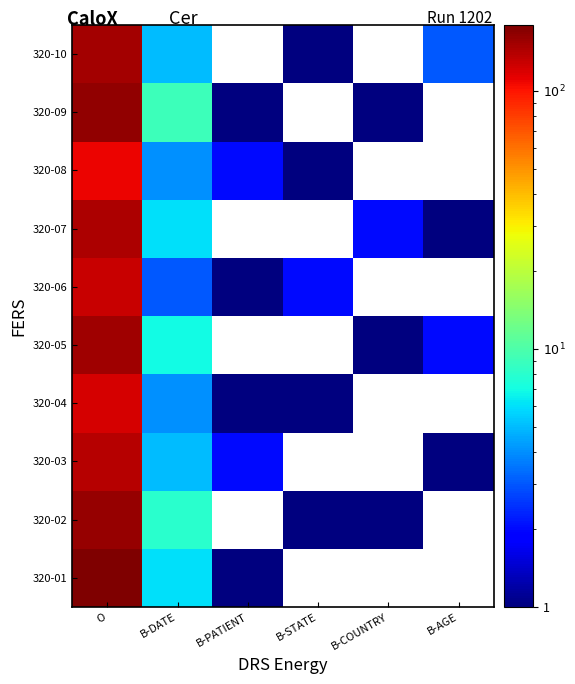

What is the total value across all series at O?

1455.0